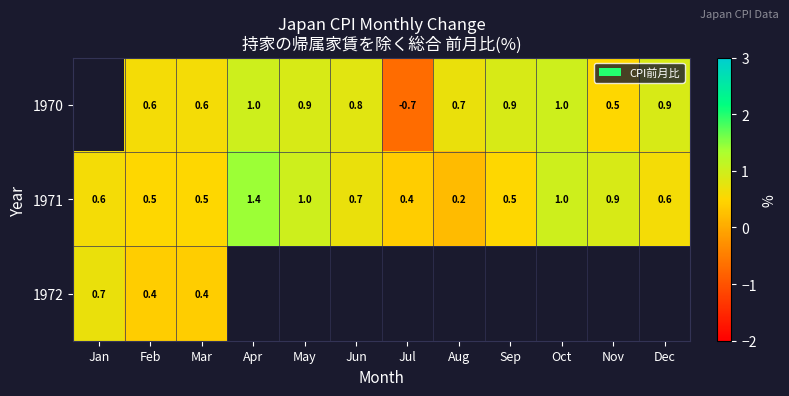

Rank the series at Mar from highest to lowest value.

1970, 1971, 1972